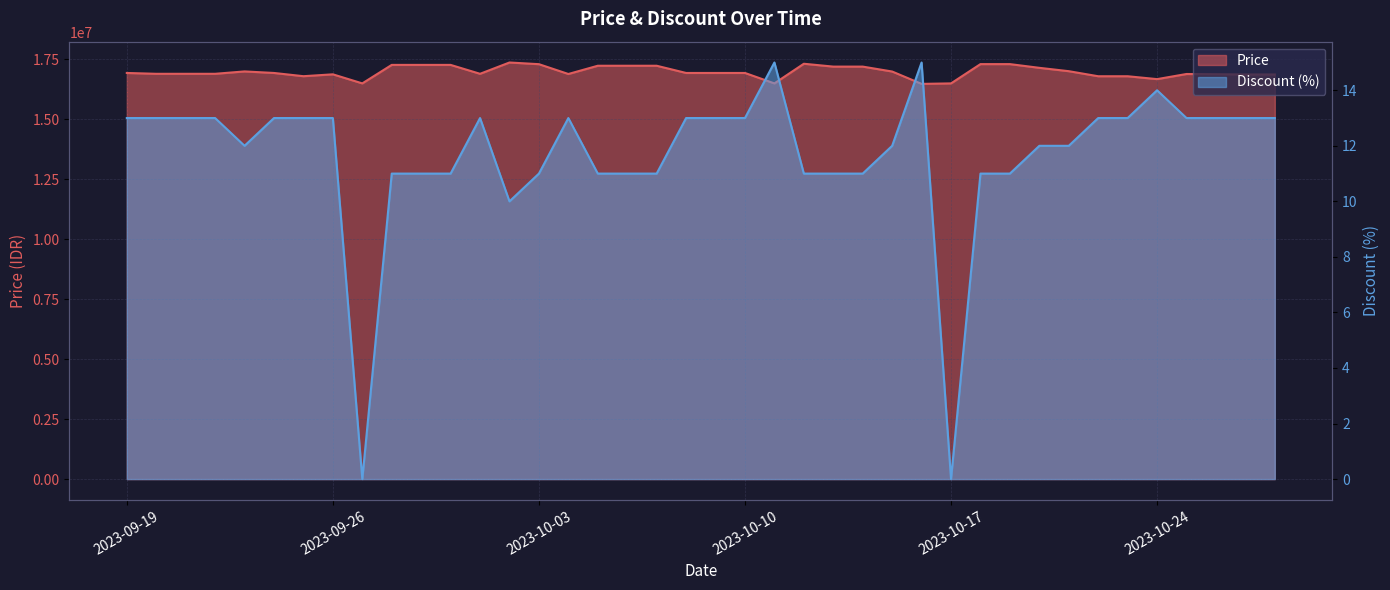

True or false: Price and Discount intersect in this chart.

False